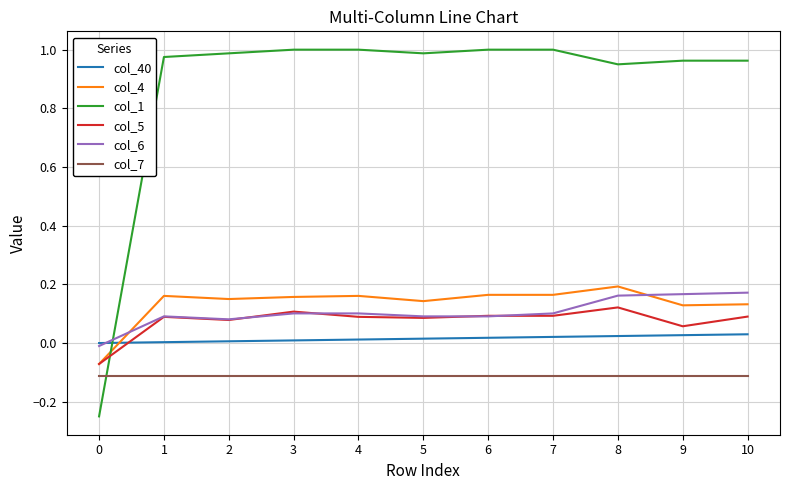

Which series has the largest range (max minus min)?

col_1